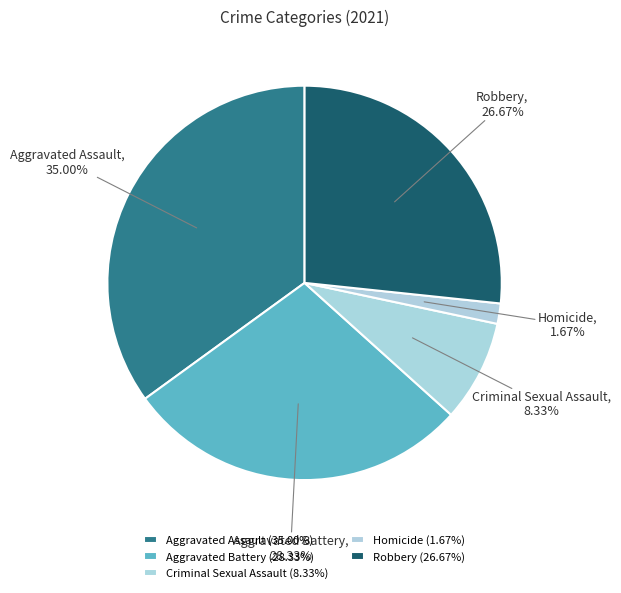

Rank the categories by value from lowest to highest.

Homicide, Criminal Sexual Assault, Robbery, Aggravated Battery, Aggravated Assault